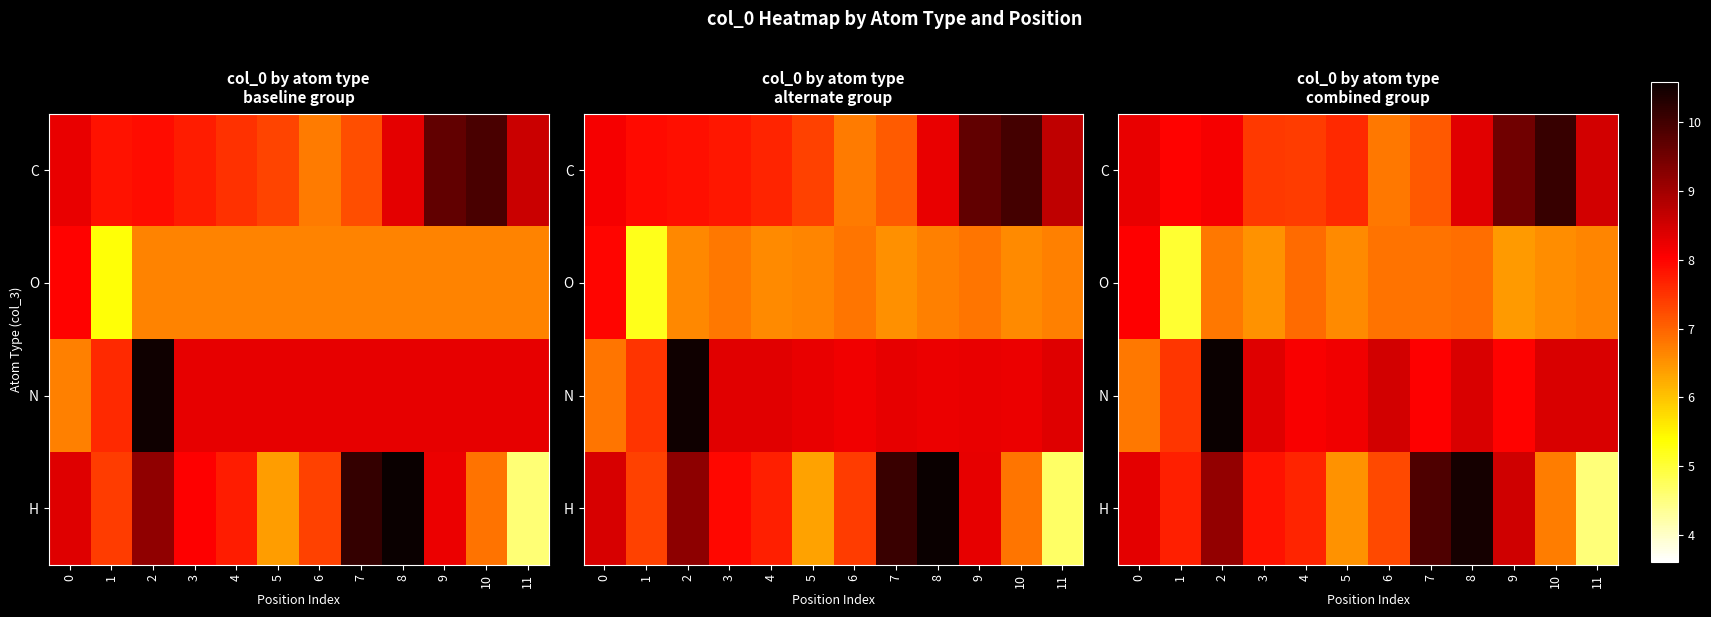

True or false: row_1 has a value of 5.0 at 1.

True